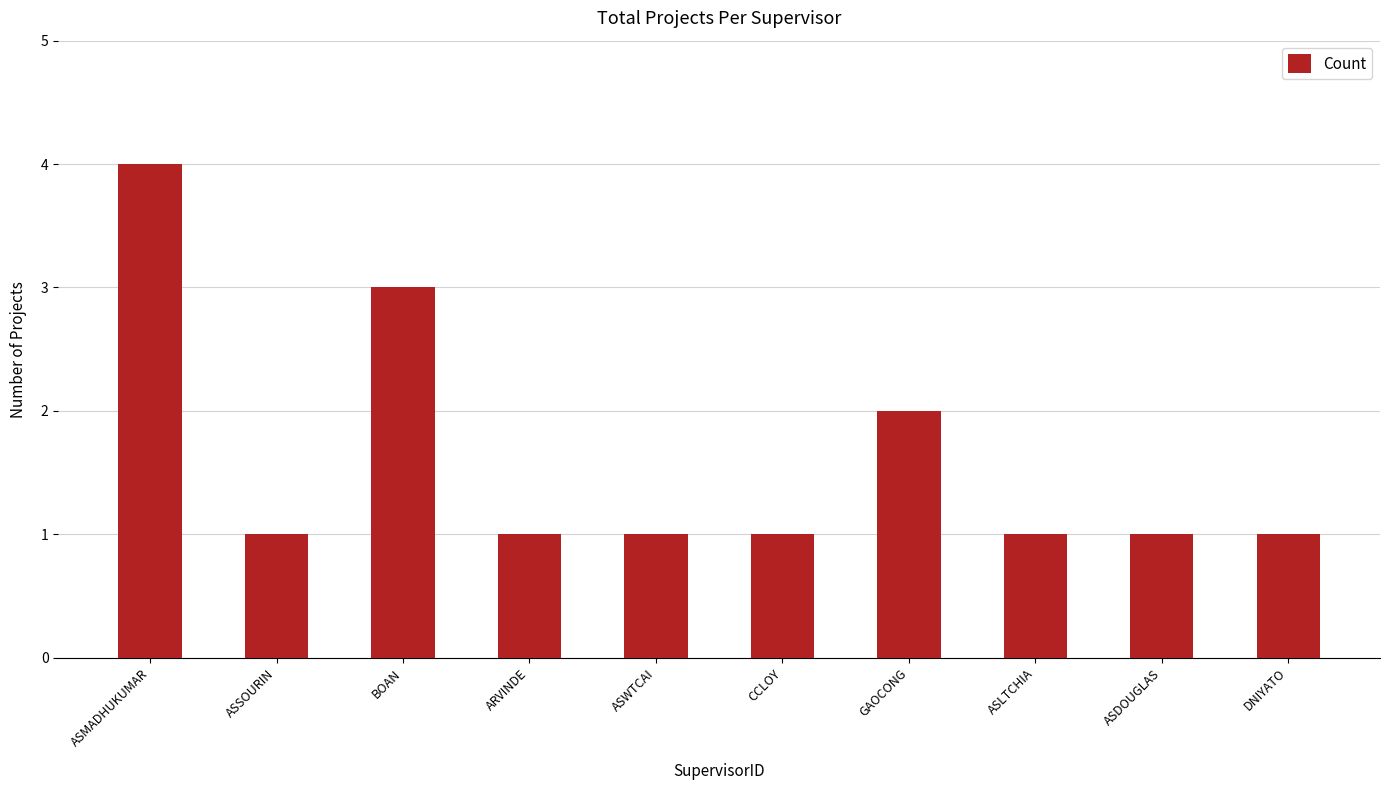

Reading right to left, extract all data points from this chart.

1	1	1	2	1	1	1	3	1	4